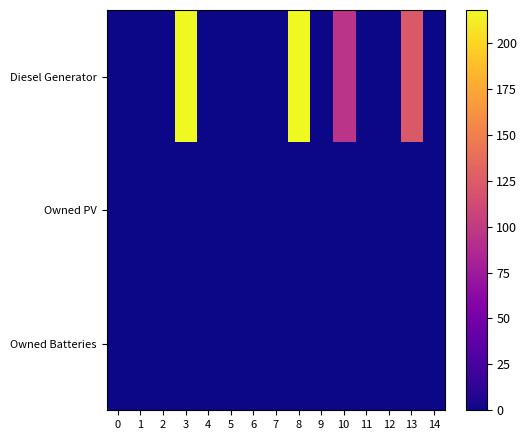

At 6, list the series in order from largest to smallest.

Diesel Generator, Owned PV, Owned Batteries